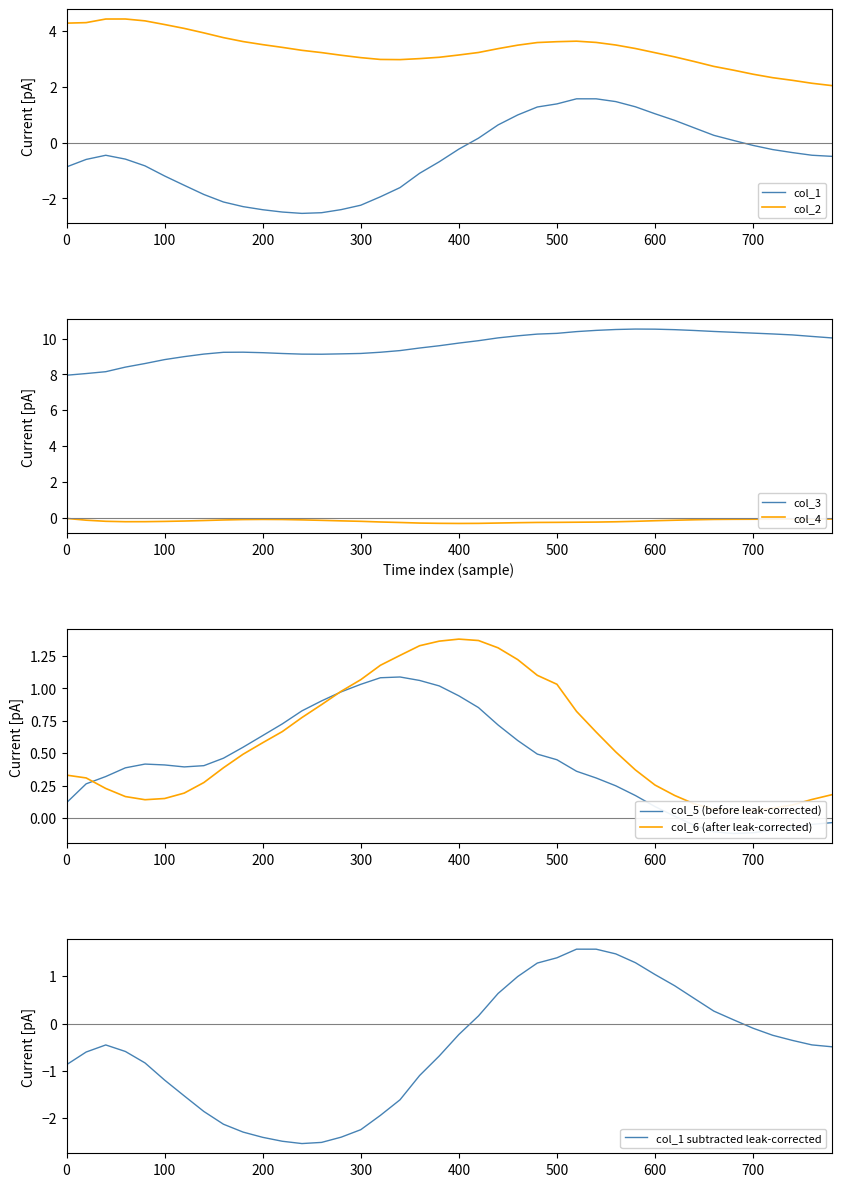

What is the difference between the col_6 values at 140 and 580?

0.1